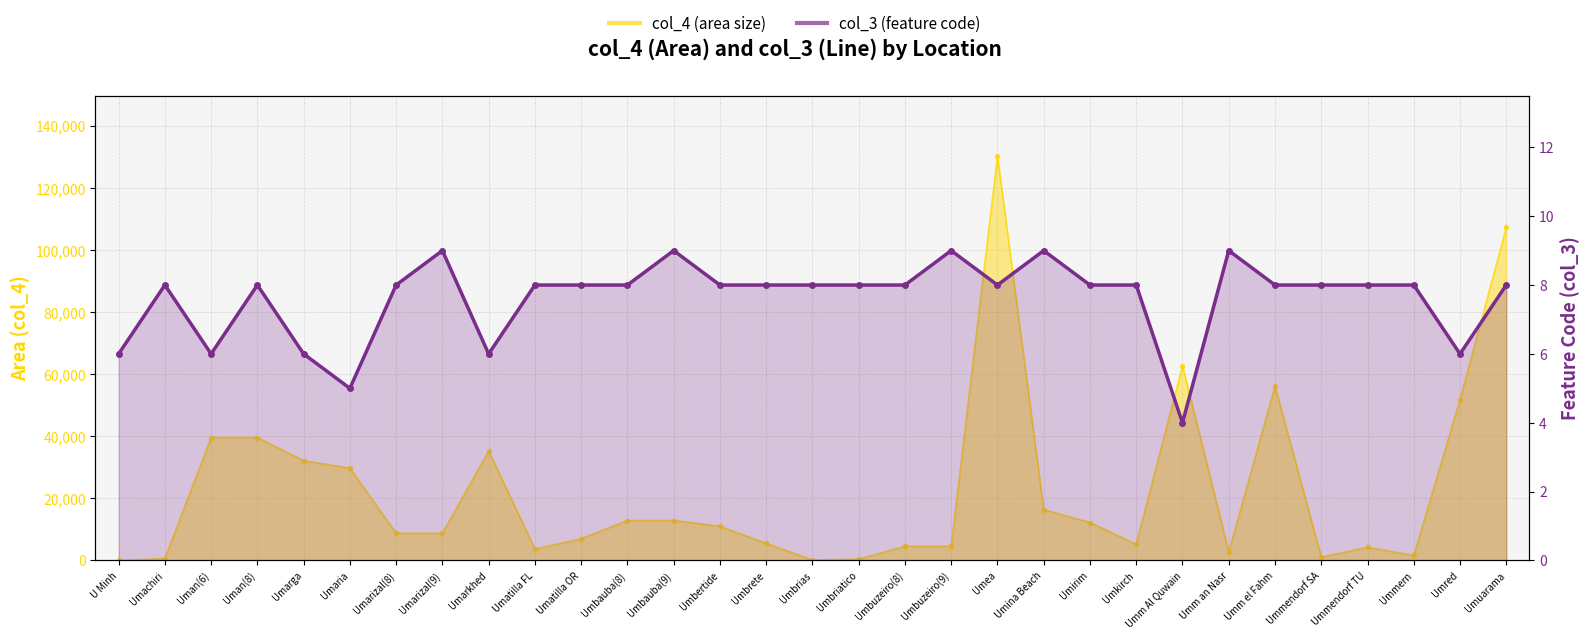

Which series has the largest total across all categories?

col_4